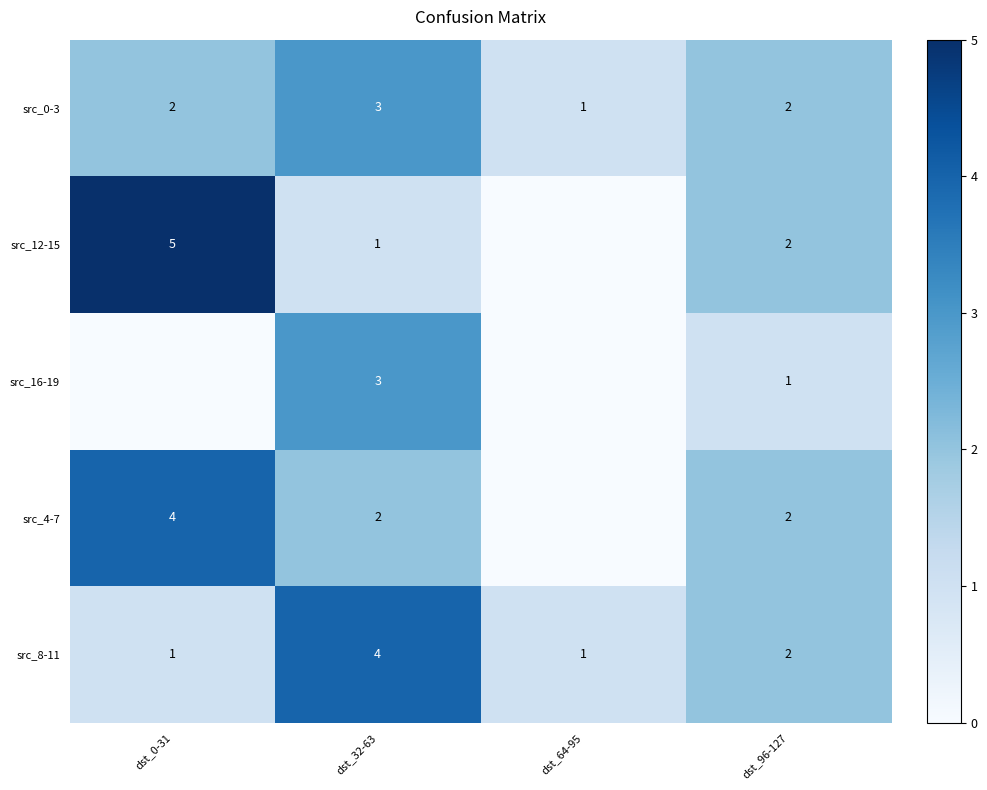

What is the spread (max minus min) of values at dst_32-63?

3